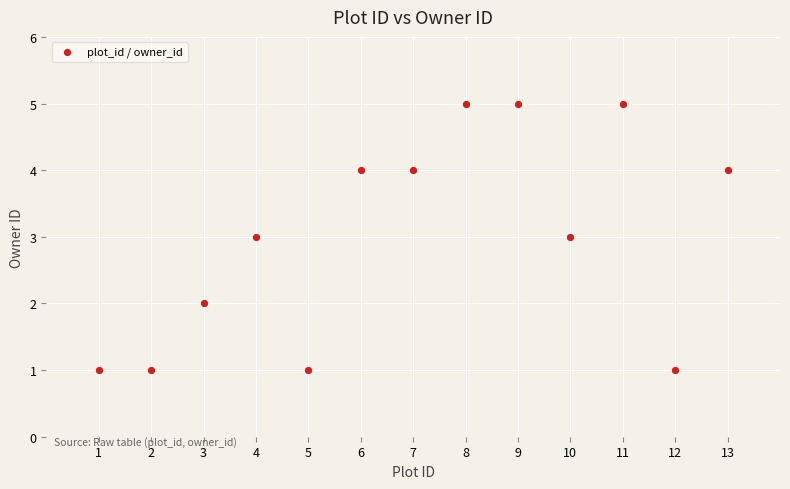

What is the range of Y values (max minus min)?

4